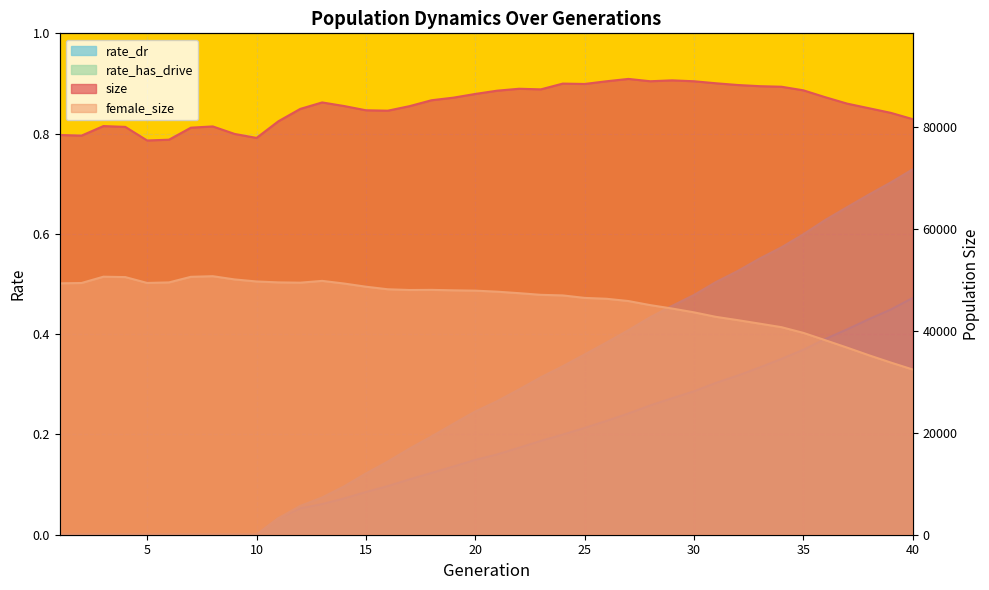

Reading left to right, extract all data points from this chart.

size: 1=78415.0	2=78288.0	3=80161.0	4=80002.0	5=77335.0	6=77492.0	7=79848.0	8=80092.0	9=78619.0	10=77838.0	11=81106.0	12=83530.0	13=84799.0	14=84096.0	15=83263.0	16=83178.0	17=84073.0	18=85227.0	19=85736.0	20=86462.0	21=87105.0	22=87481.0	23=87364.0	24=88493.0	25=88421.0	26=88949.0	27=89412.0	28=88955.0	29=89132.0	30=88952.0	31=88559.0	32=88219.0	33=87989.0	34=87879.0	35=87175.0	36=85825.0	37=84567.0	38=83661.0	39=82755.0	40=81518.0
female_size: 1=49313.0	2=49380.0	3=50613.0	4=50537.0	5=49388.0	6=49497.0	7=50591.0	8=50712.0	9=50076.0	10=49679.0	11=49498.0	12=49443.0	13=49794.0	14=49276.0	15=48652.0	16=48148.0	17=48003.0	18=48030.0	19=47940.0	20=47877.0	21=47676.0	22=47383.0	23=47056.0	24=46942.0	25=46456.0	26=46285.0	27=45840.0	28=45039.0	29=44369.0	30=43623.0	31=42741.0	32=42092.0	33=41407.0	34=40711.0	35=39595.0	36=38157.0	37=36701.0	38=35198.0	39=33771.0	40=32408.0
rate_dr: 1=0.0	2=0.0	3=0.0	4=0.0	5=0.0	6=0.0	7=0.0	8=0.0	9=0.0	10=0.0	11=0.0	12=0.1	13=0.1	14=0.1	15=0.1	16=0.1	17=0.1	18=0.1	19=0.1	20=0.1	21=0.2	22=0.2	23=0.2	24=0.2	25=0.2	26=0.2	27=0.2	28=0.3	29=0.3	30=0.3	31=0.3	32=0.3	33=0.3	34=0.4	35=0.4	36=0.4	37=0.4	38=0.4	39=0.4	40=0.5
rate_has_drive: 1=0.0	2=0.0	3=0.0	4=0.0	5=0.0	6=0.0	7=0.0	8=0.0	9=0.0	10=0.0	11=0.0	12=0.1	13=0.1	14=0.1	15=0.1	16=0.1	17=0.2	18=0.2	19=0.2	20=0.2	21=0.3	22=0.3	23=0.3	24=0.3	25=0.4	26=0.4	27=0.4	28=0.4	29=0.5	30=0.5	31=0.5	32=0.5	33=0.6	34=0.6	35=0.6	36=0.6	37=0.7	38=0.7	39=0.7	40=0.7